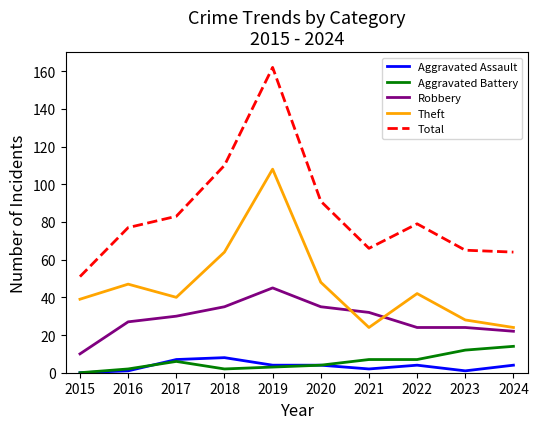

Reading left to right, extract all data points from this chart.

Aggravated Assault: 2015=0	2016=1	2017=7	2018=8	2019=4	2020=4	2021=2	2022=4	2023=1	2024=4
Aggravated Battery: 2015=0	2016=2	2017=6	2018=2	2019=3	2020=4	2021=7	2022=7	2023=12	2024=14
Robbery: 2015=10	2016=27	2017=30	2018=35	2019=45	2020=35	2021=32	2022=24	2023=24	2024=22
Theft: 2015=39	2016=47	2017=40	2018=64	2019=108	2020=48	2021=24	2022=42	2023=28	2024=24
Total: 2015=51	2016=77	2017=83	2018=110	2019=162	2020=91	2021=66	2022=79	2023=65	2024=64